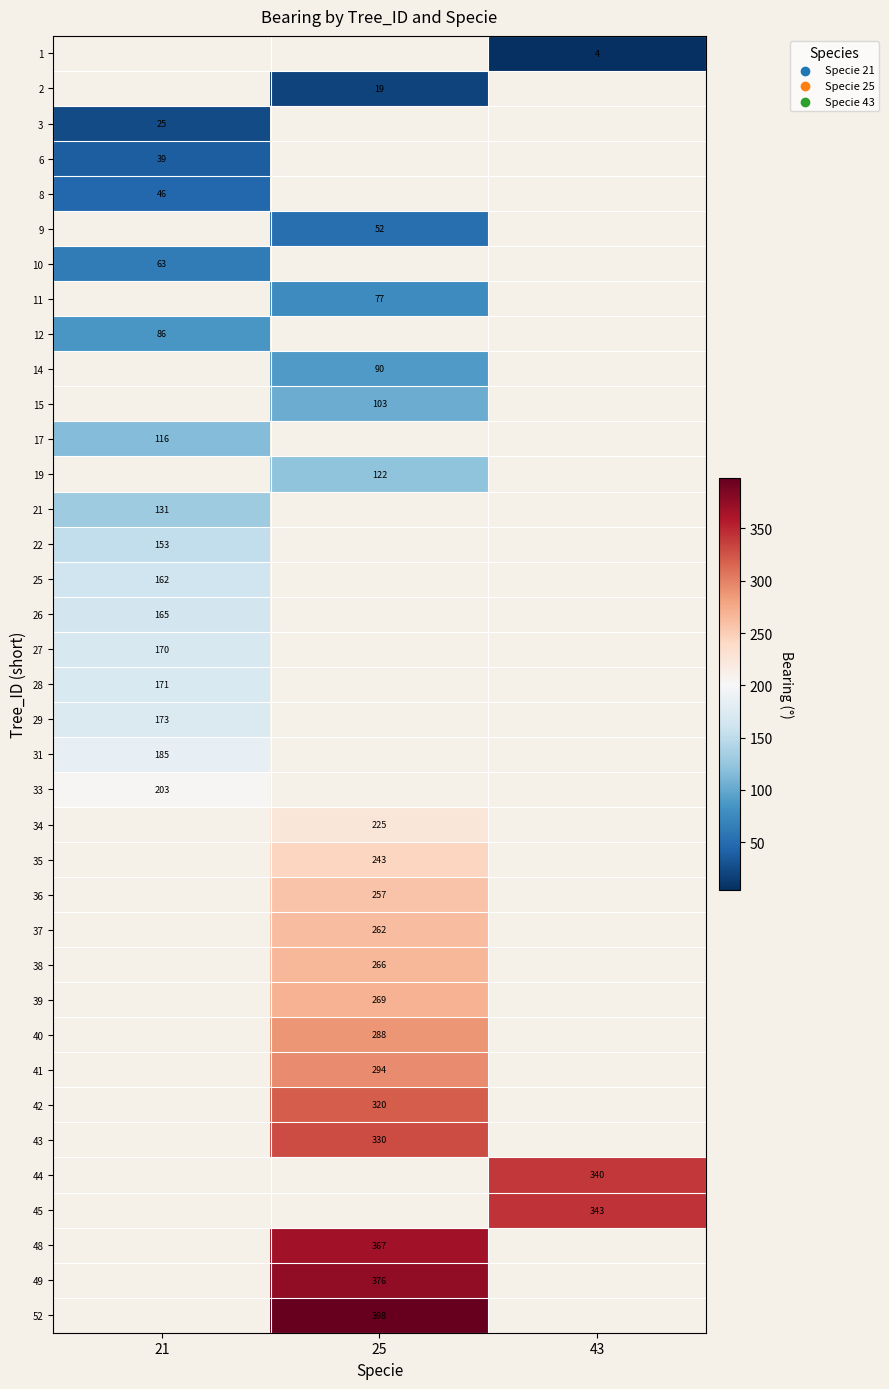

Is the value of 8 at 21 greater than the value of 17 at 21?

No